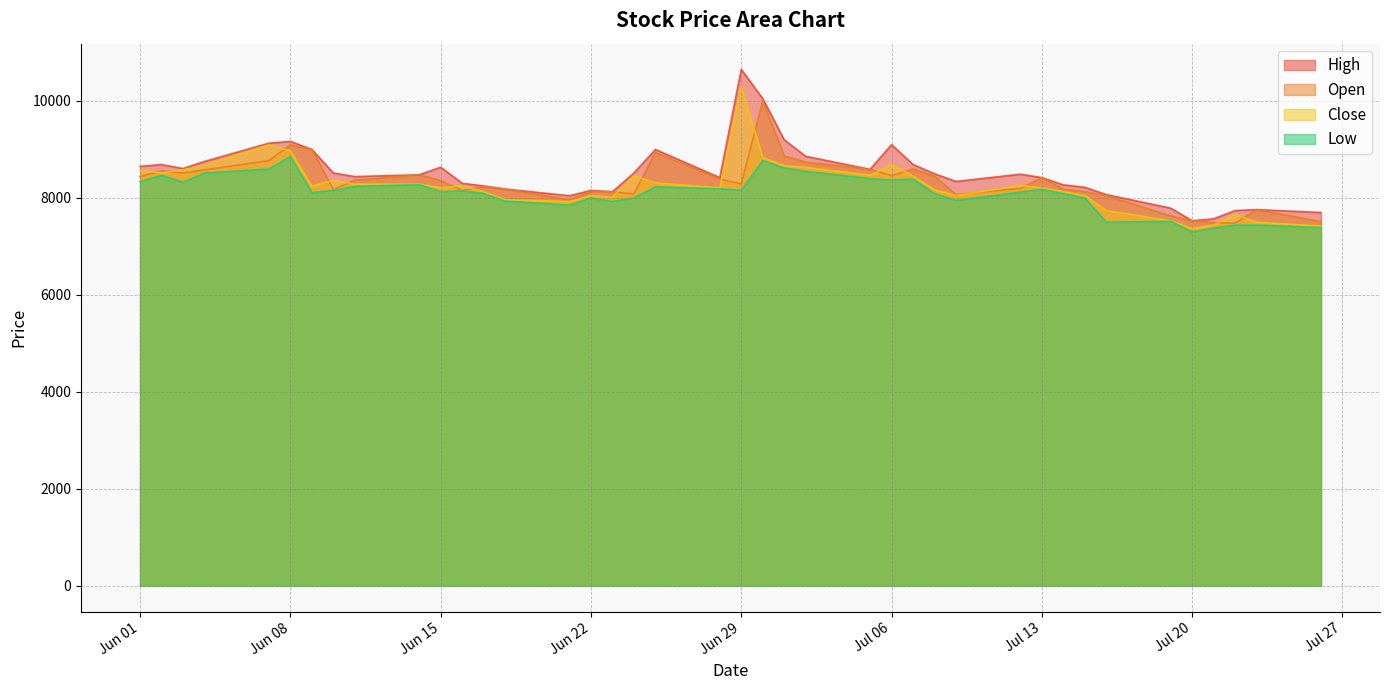

What are all the series names shown in the legend?

High, Open, Close, Low